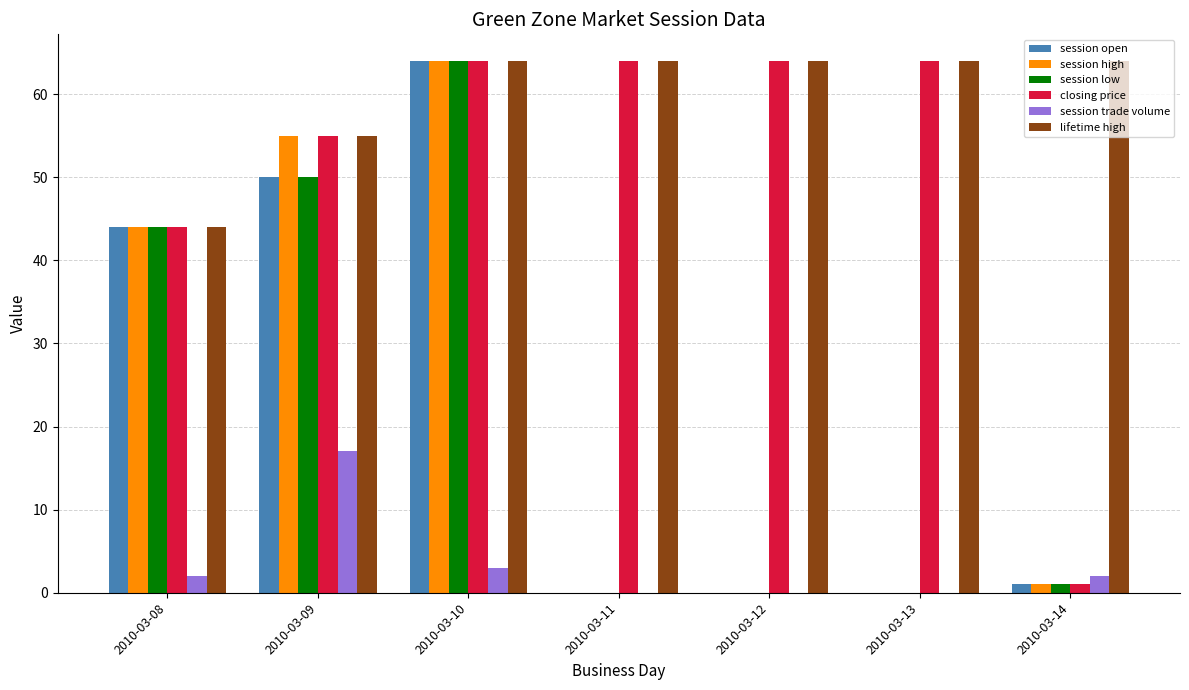

At which label is lifetime high closest to 54?

2010-03-09